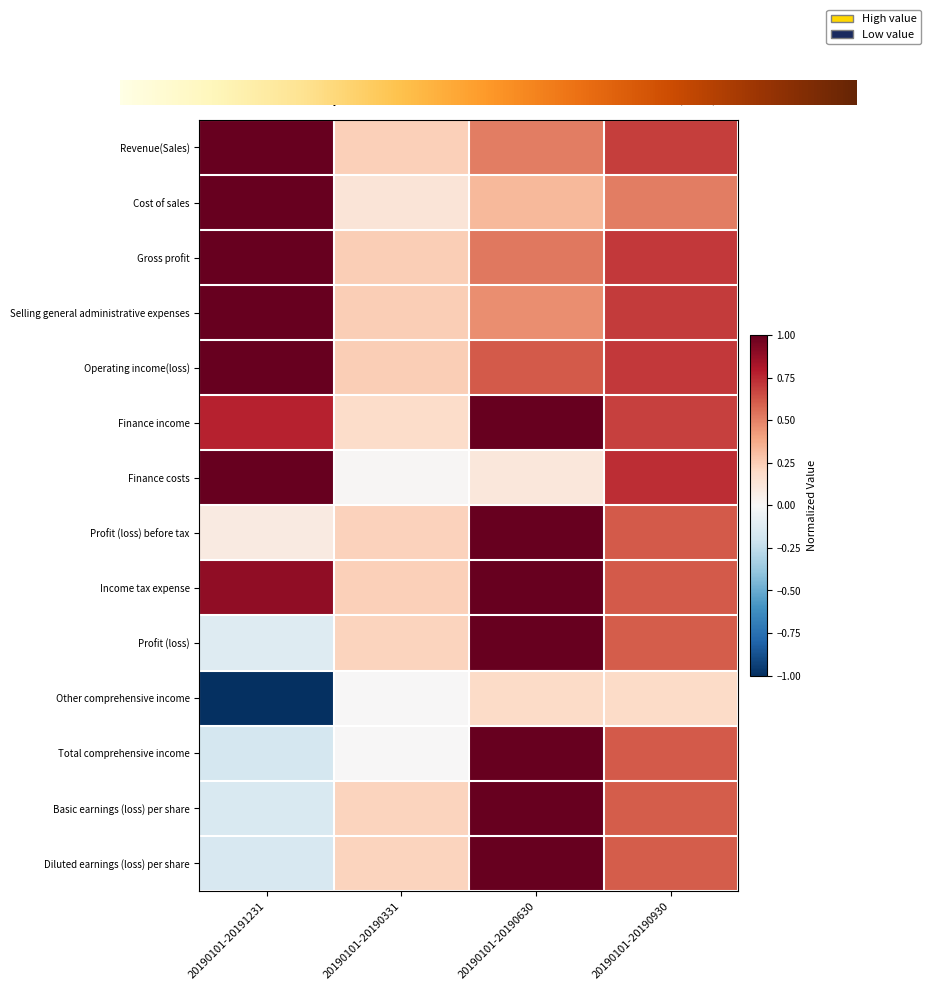

Where does the Profit (loss) series first go above 0?

20190101-20190331